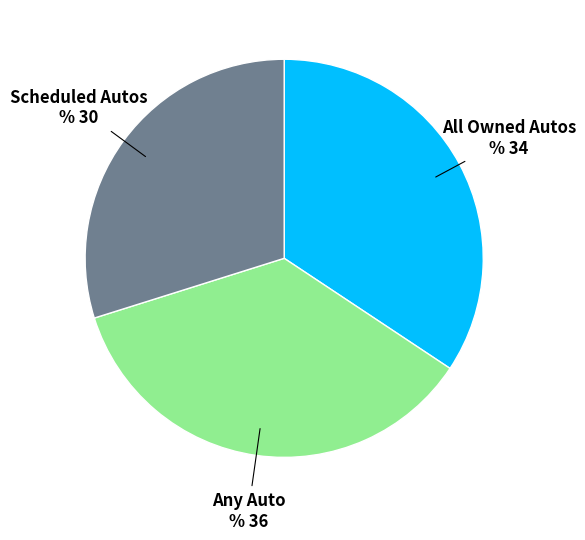

Does Scheduled Autos account for over 50% of the chart?

No